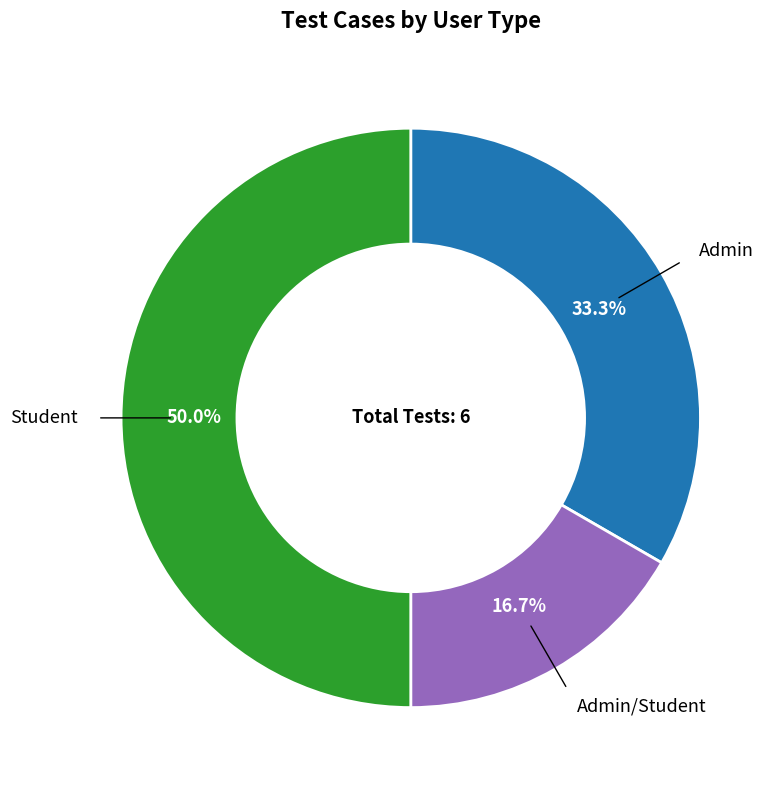

Is Admin/Student the majority of the pie?

No